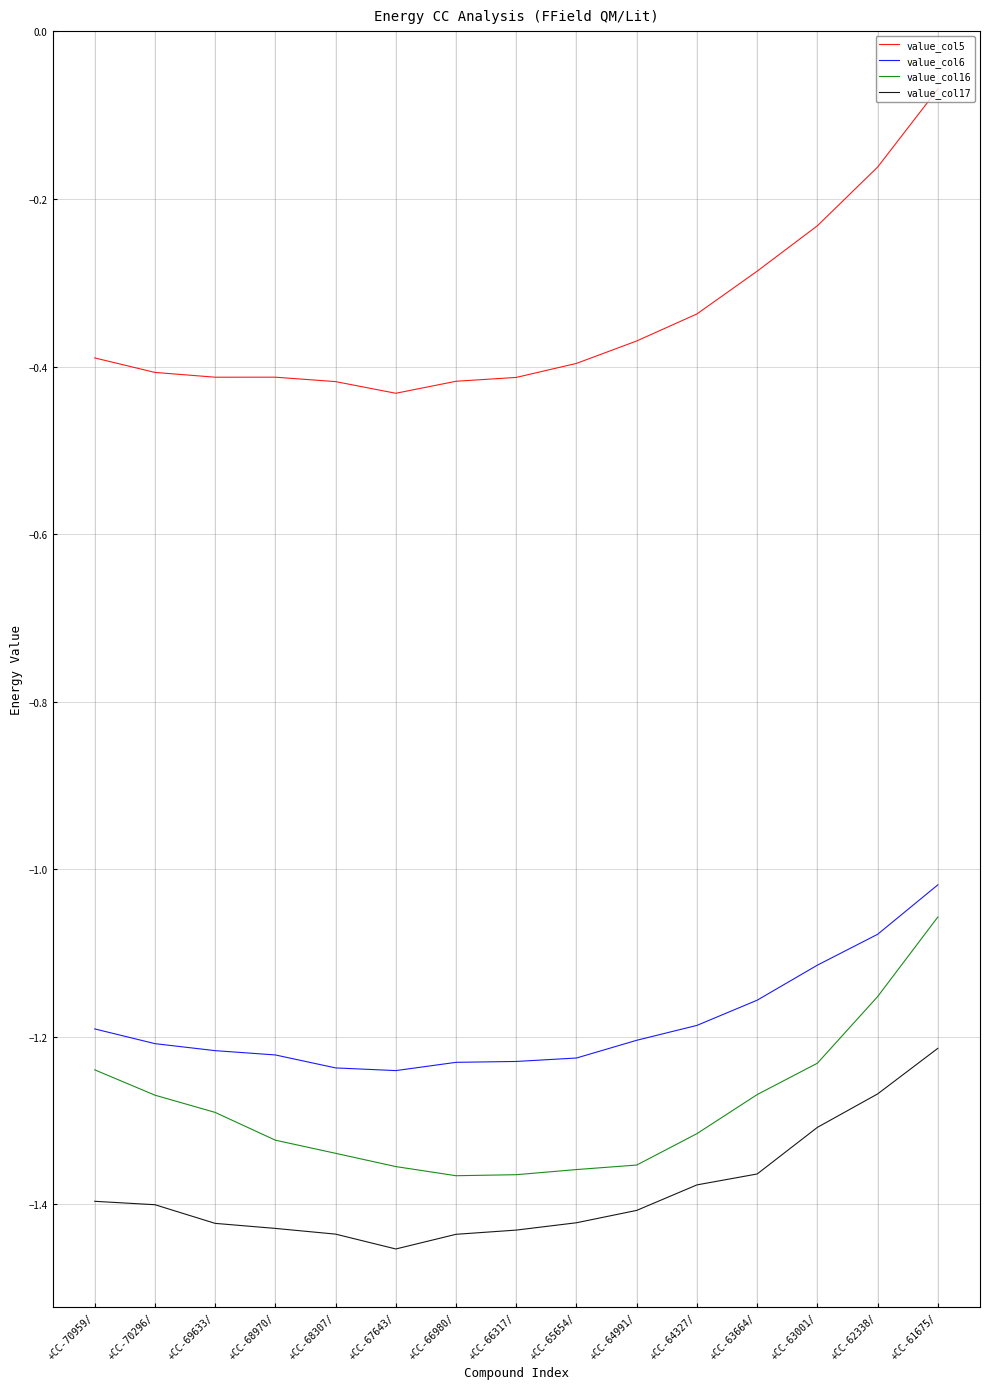

How many lines are shown in the chart?

4